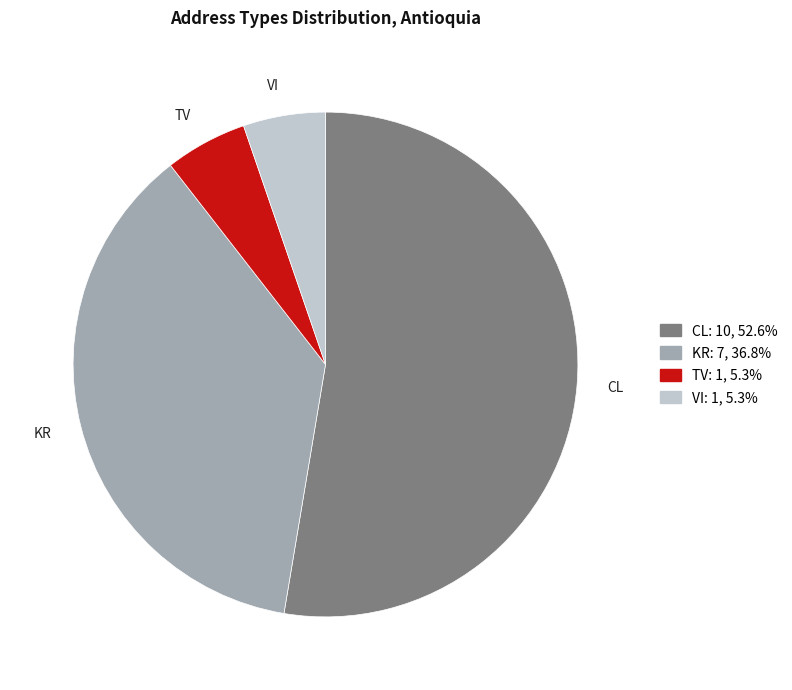

Count the number of slices in the pie.

4